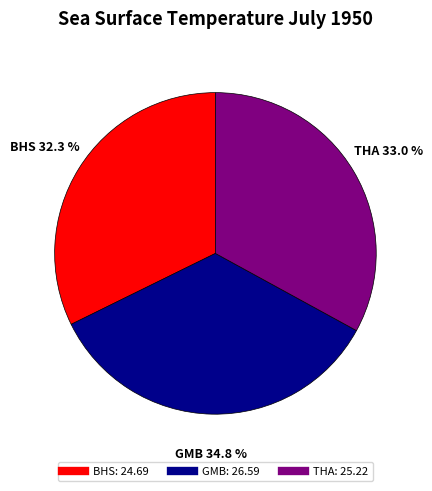

Does THA account for over 50% of the chart?

No